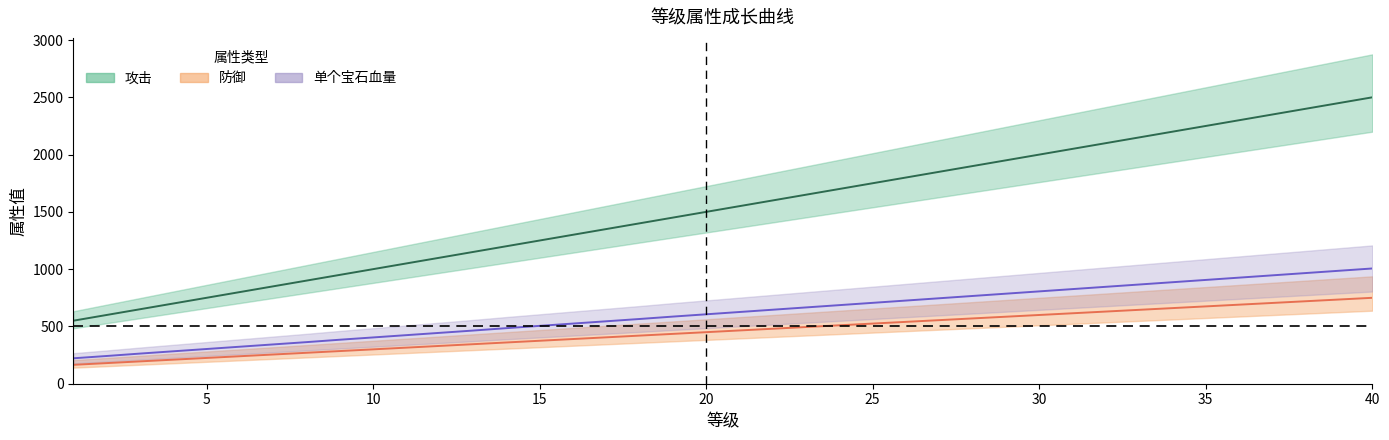

What is the smallest value displayed?

165